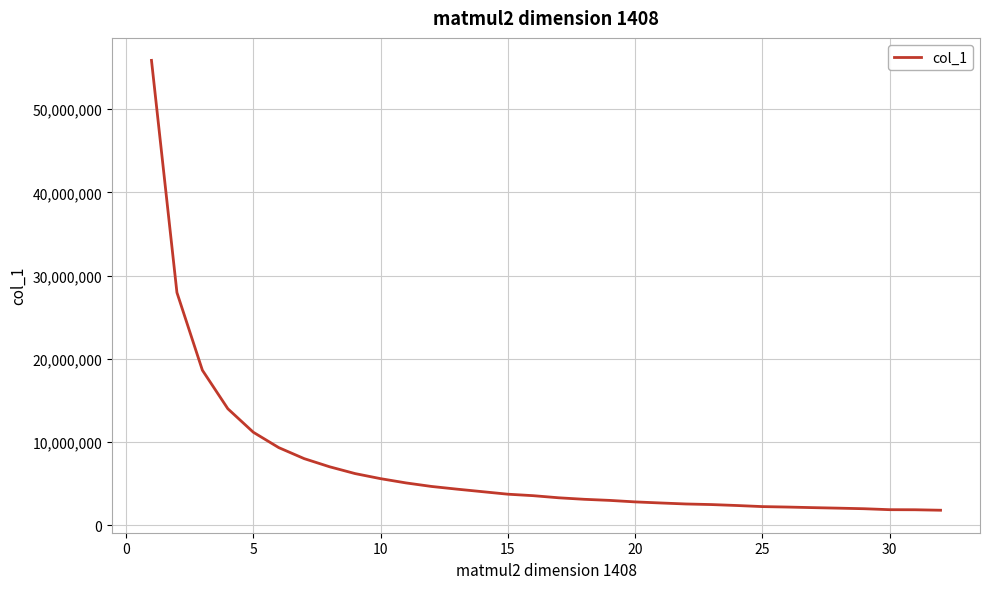

Is it true that the value at 25 is 2258790?

True